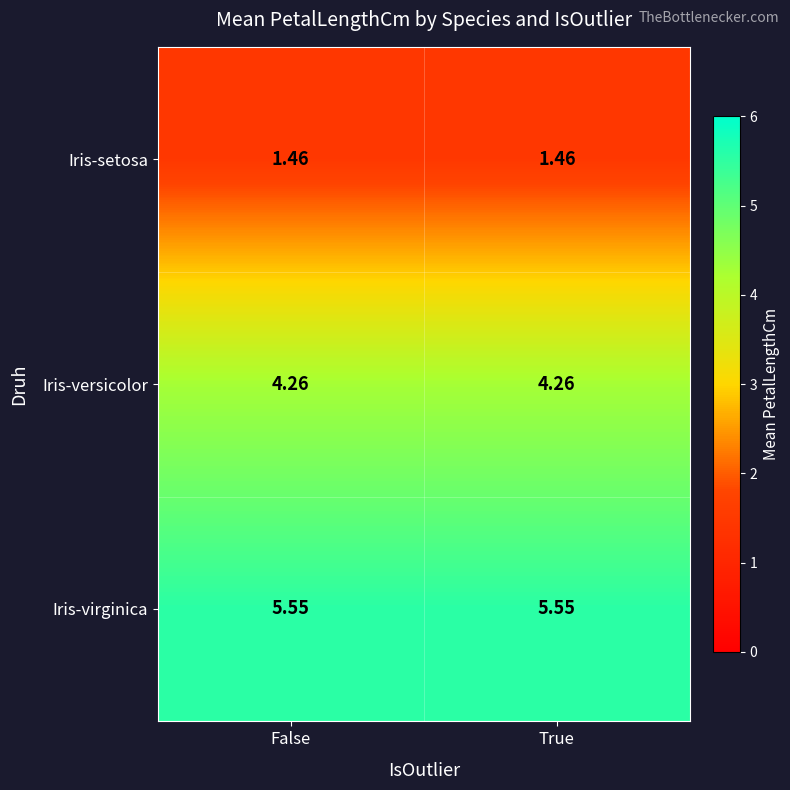

List the series in order of their peak value, lowest first.

Iris-setosa, Iris-versicolor, Iris-virginica